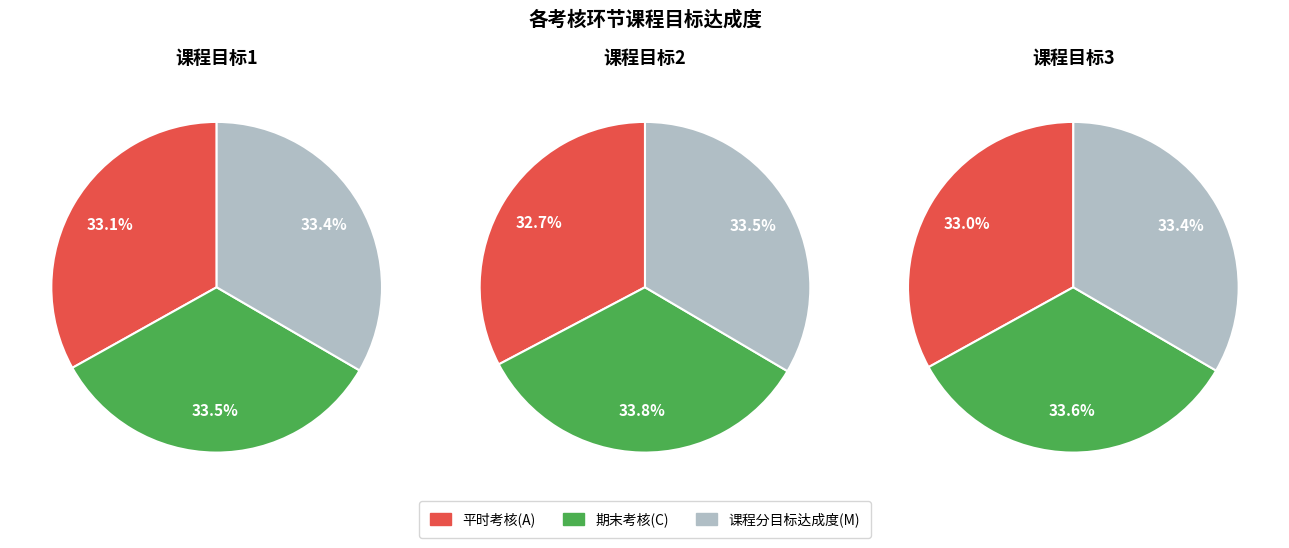

Combined, do 期末考核(C) and 课程分目标达成度(M) account for over 50%?

Yes